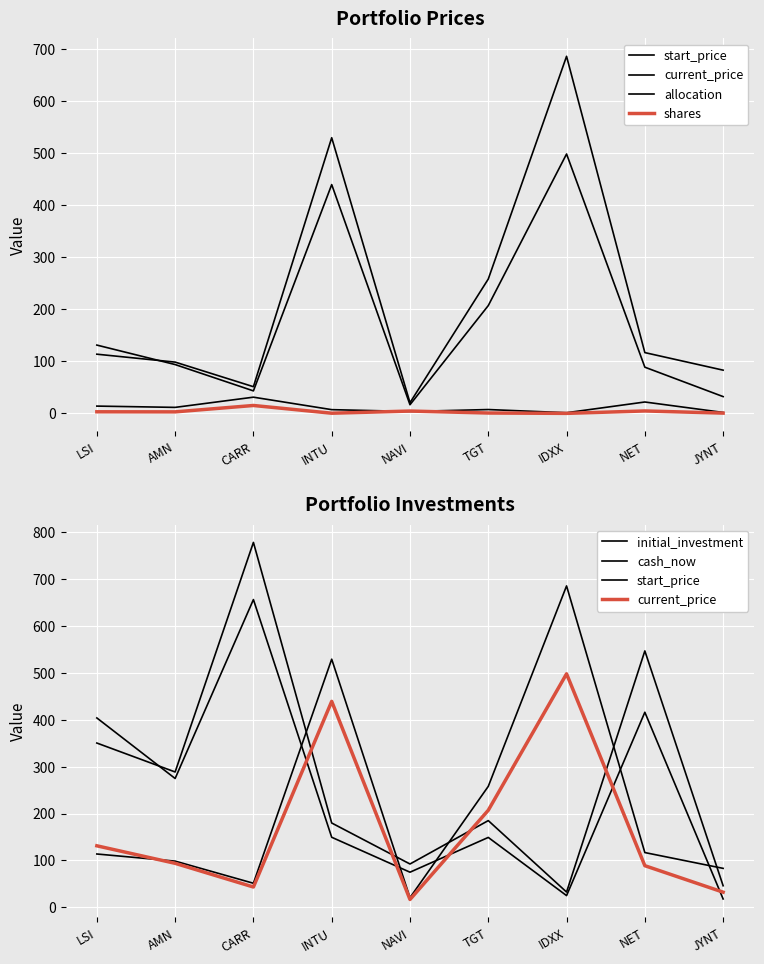

True or false: allocation and start_price cross at least once.

False